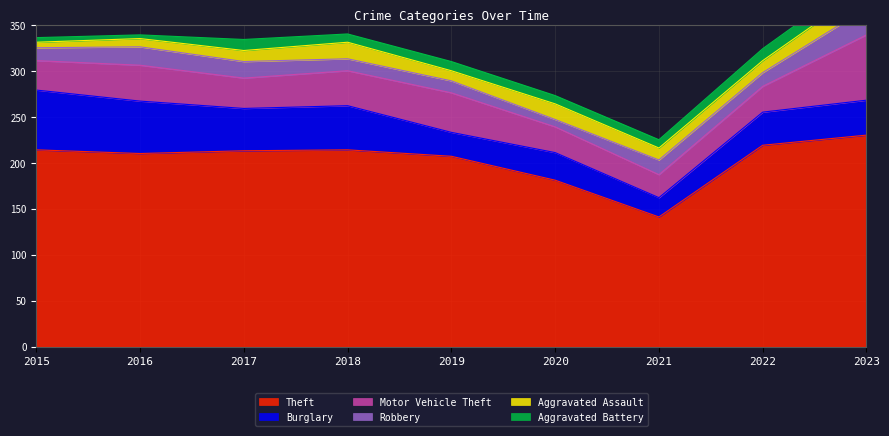

What is the smallest value displayed?

4